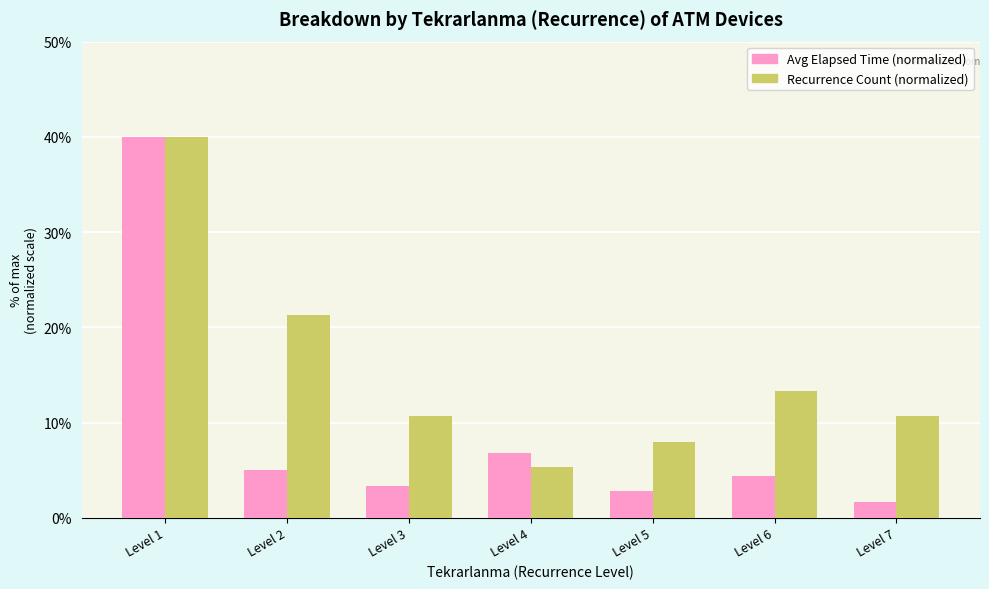

What is the spread (max minus min) of values at Level 3?

7.3